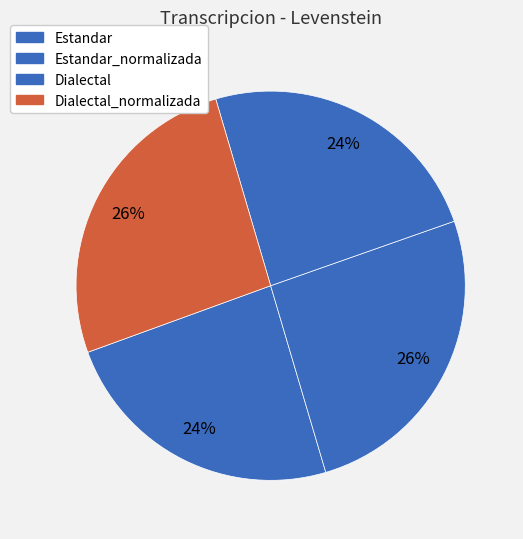

Which category has the smallest portion of the pie?

Estandar